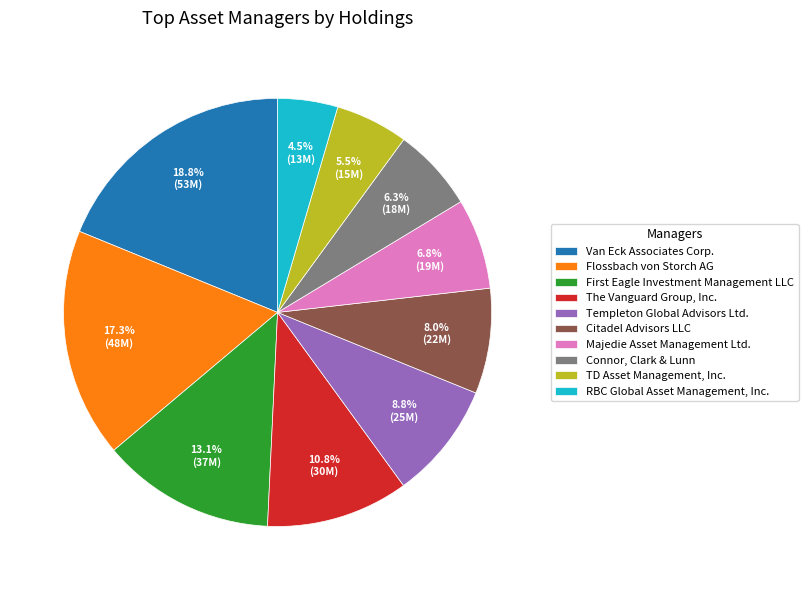

To the nearest percent, what is the difference between the largest and smallest slice percentages?

14%